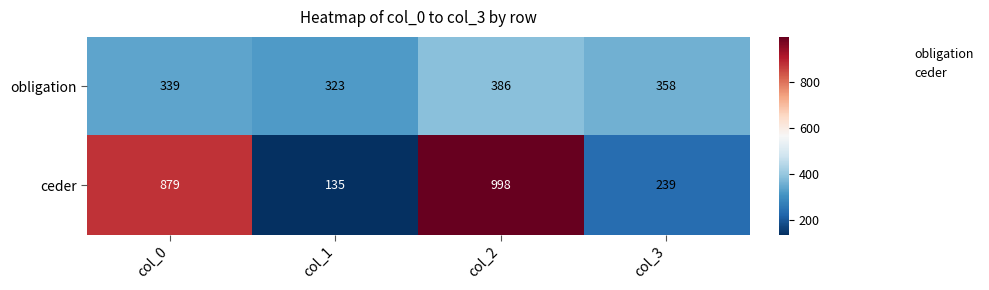

Reading left to right, list all the values displayed in this chart.

obligation: 339	323	386	358
ceder: 879	135	998	239